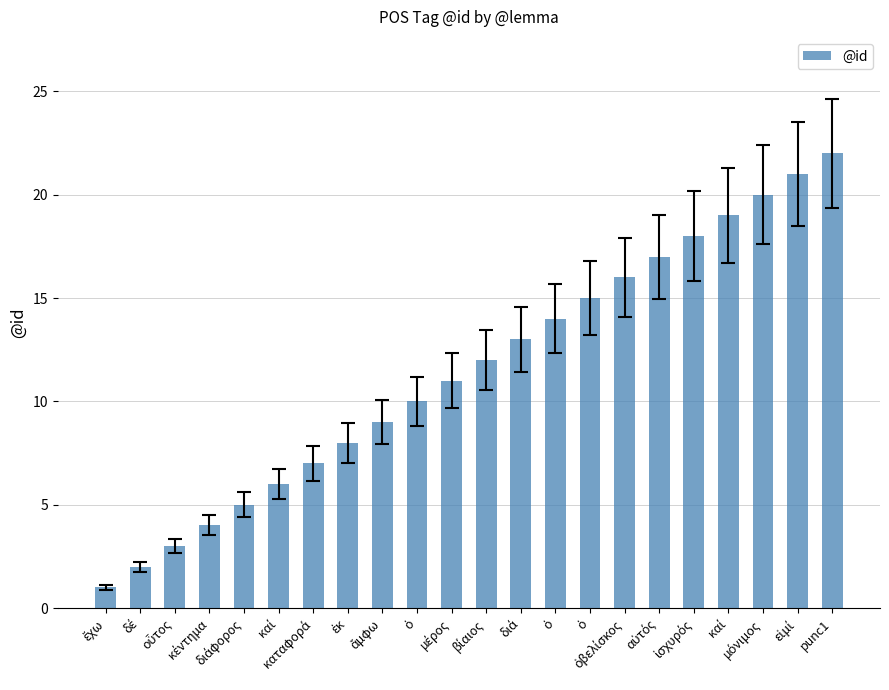

What is the value of the 9th bar from the left?

9